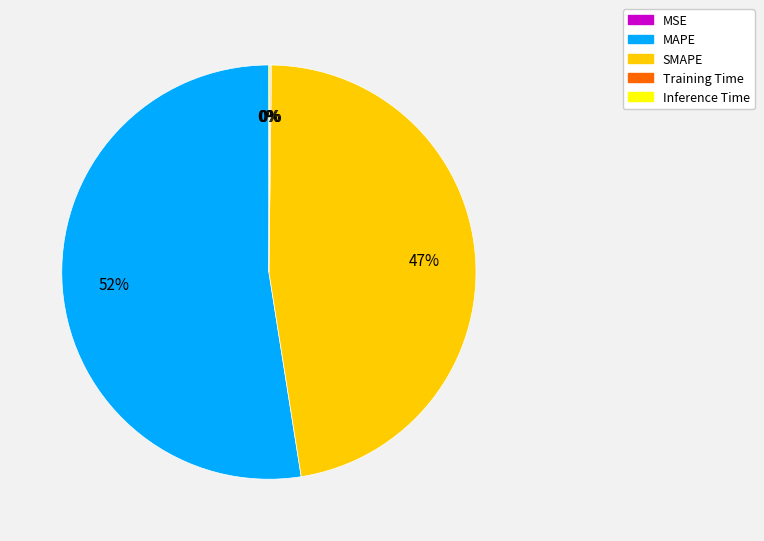

Approximately how many times larger is the value at MAPE compared to SMAPE?

1.1